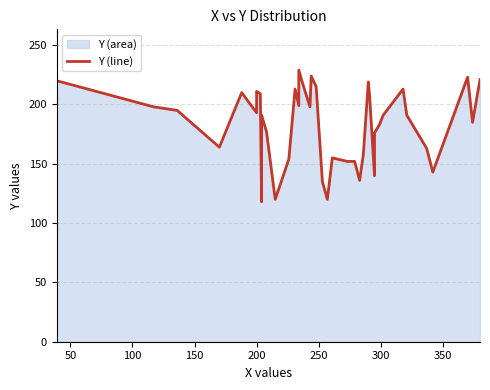

Reading left to right, list all the values displayed in this chart.

220	198	195	164	210	193	211	209	118	191	177	120	154	213	199	229	218	198	224	215	135	120	155	152	152	136	158	219	208	140	176	183	191	213	191	163	143	223	185	221